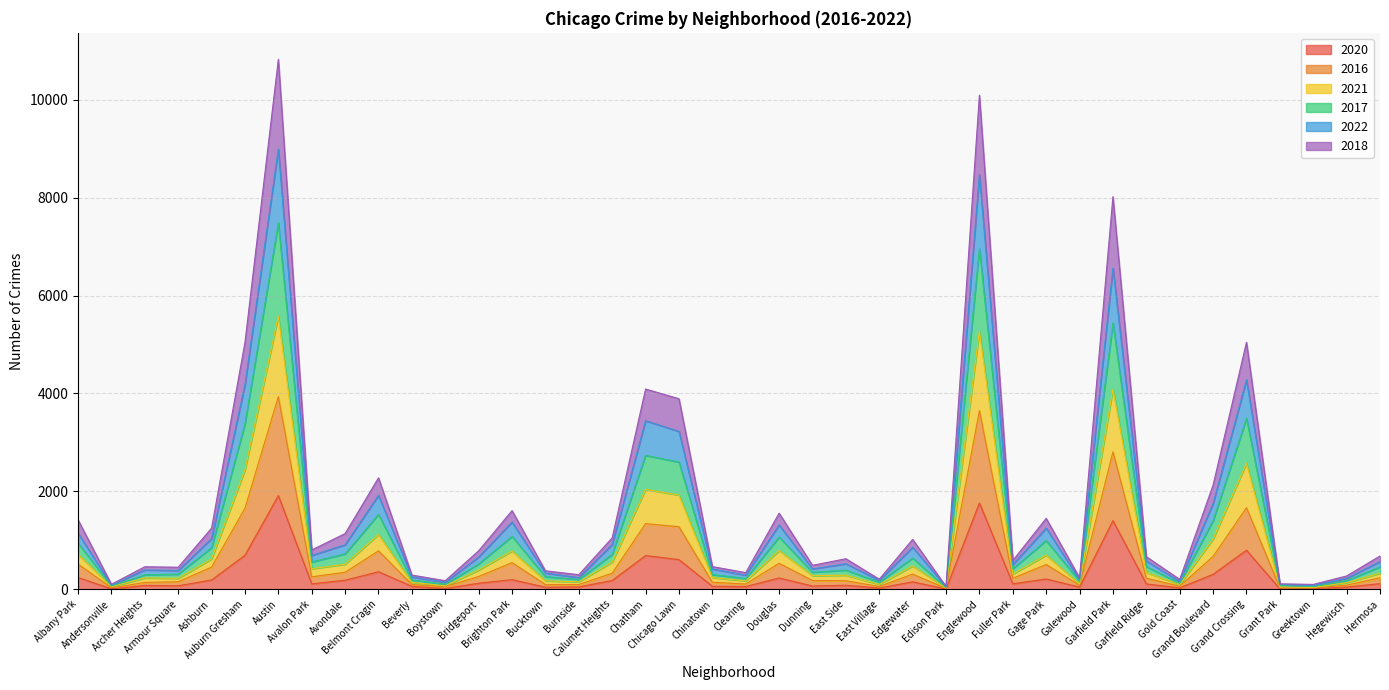

True or false: 2017 and 2020 cross at least once.

False